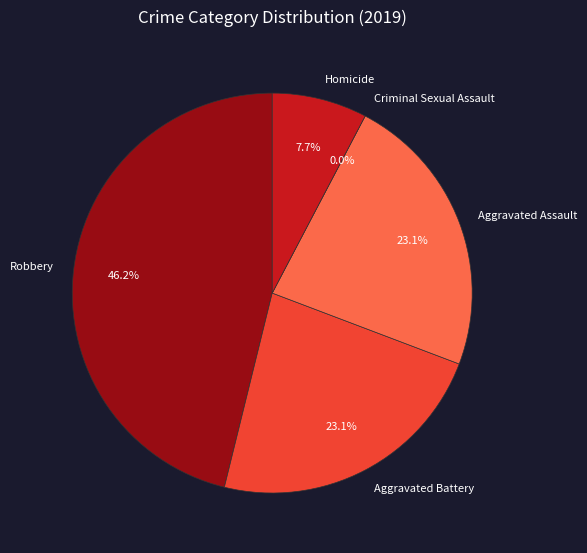

To the nearest percent, what is the average slice percentage?

20%